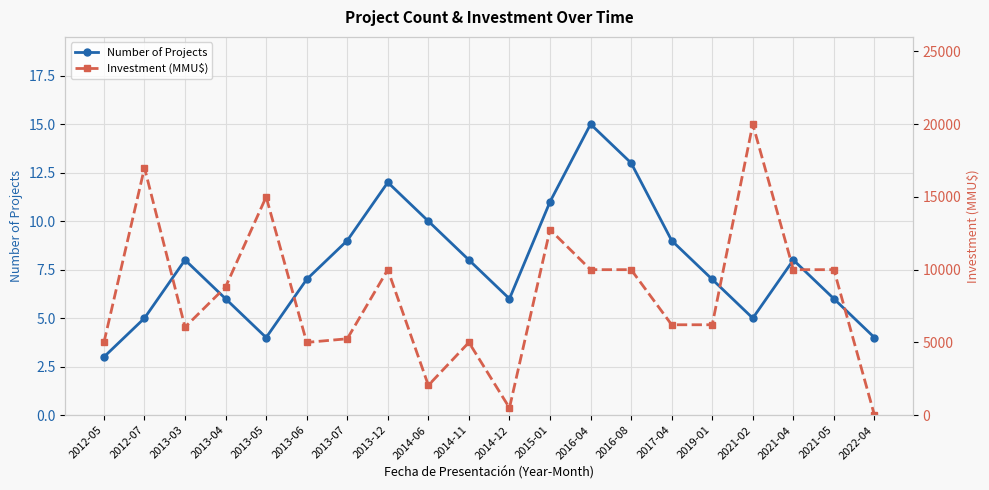

Which series ends up on top after the final intersection of Investment (MMU$) and Number of Projects?

Number of Projects